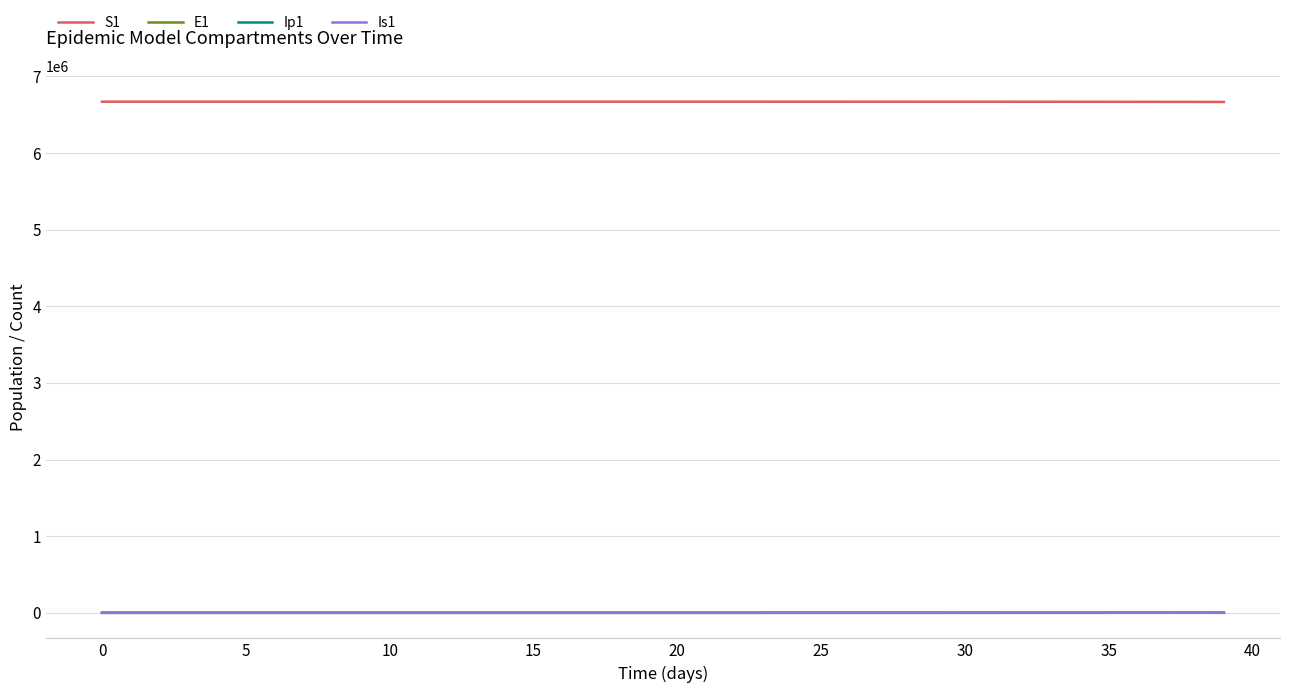

True or false: Ip1 and S1 intersect in this chart.

False